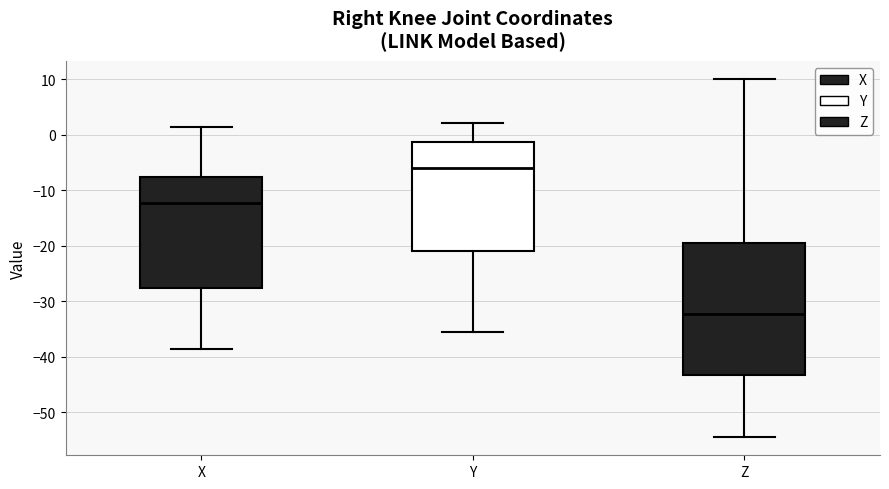

Which box has the lowest median line?

Z